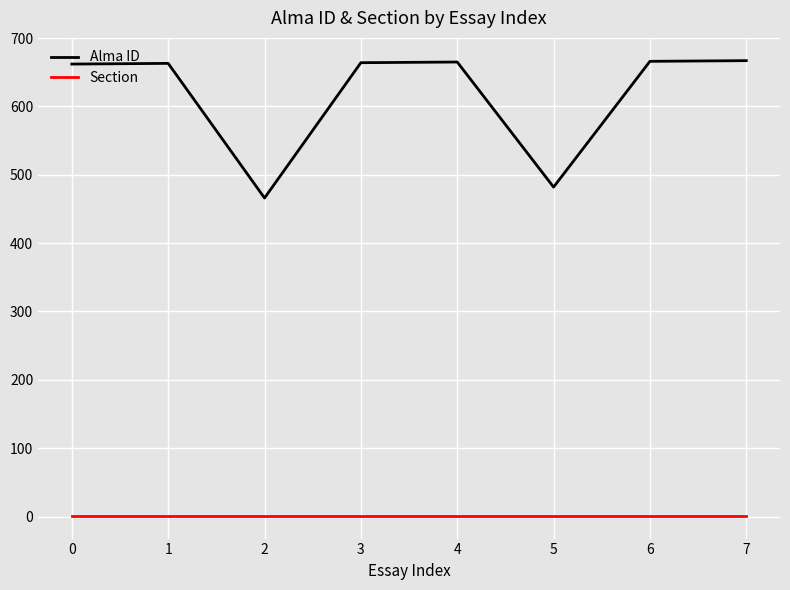

Between 0 and 5, which series saw the biggest shift?

Alma ID